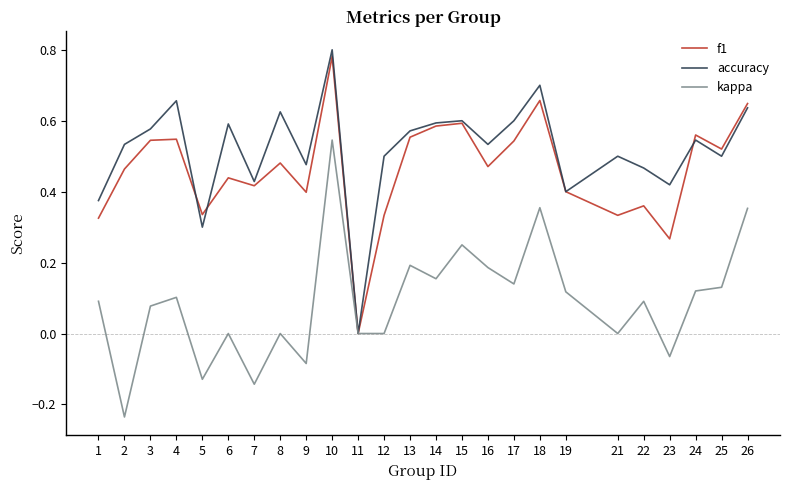

At which category does the chart reach its peak across all series?

10